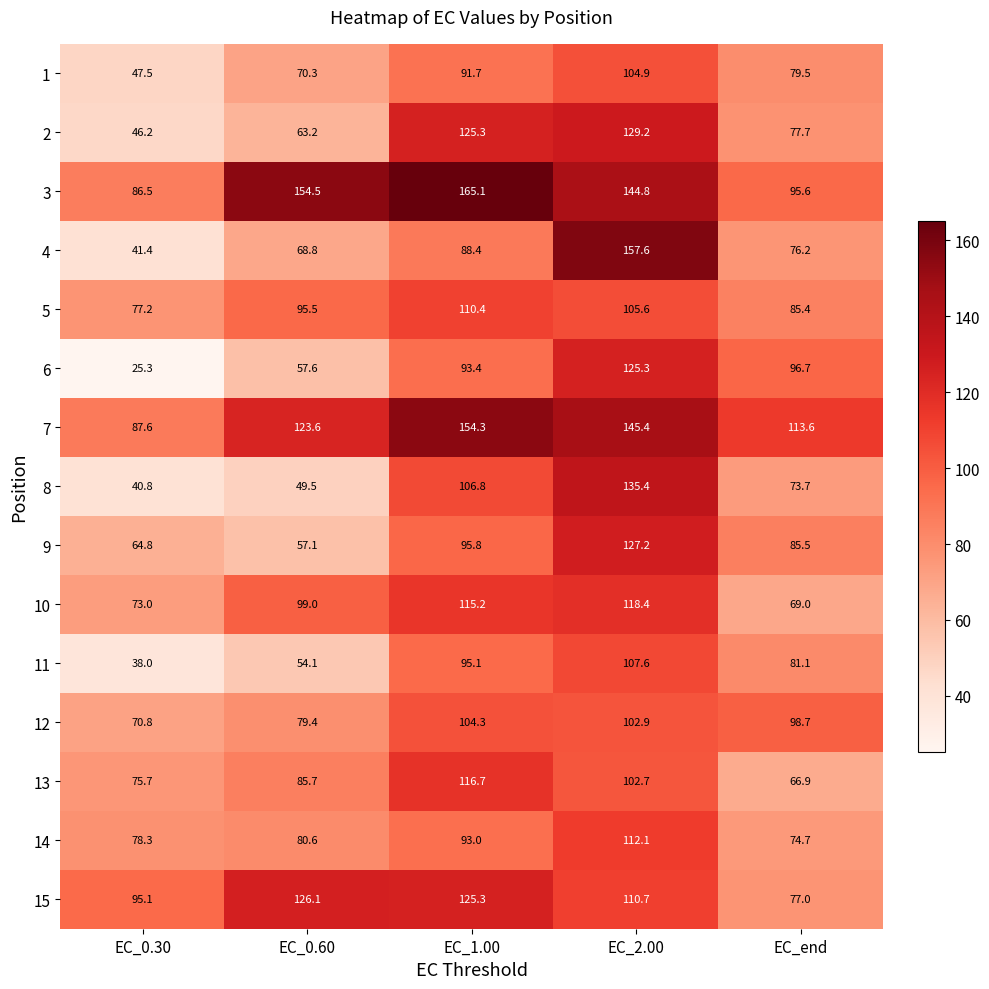

The 1 series shows 91.7 at EC_1.00. True or false?

True